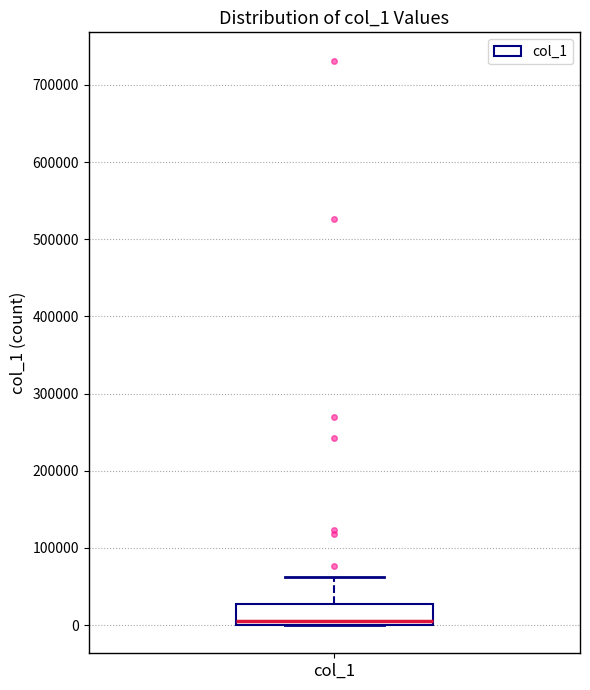

Transcribe this box plot: give where the median line is, the range the box spans, and where the two whiskers end, as read against the y-axis. The values are not printed on the chart, so give them approximately, as read against the axis.

median 10000, box 0 to 30000, whiskers 0 to 60000